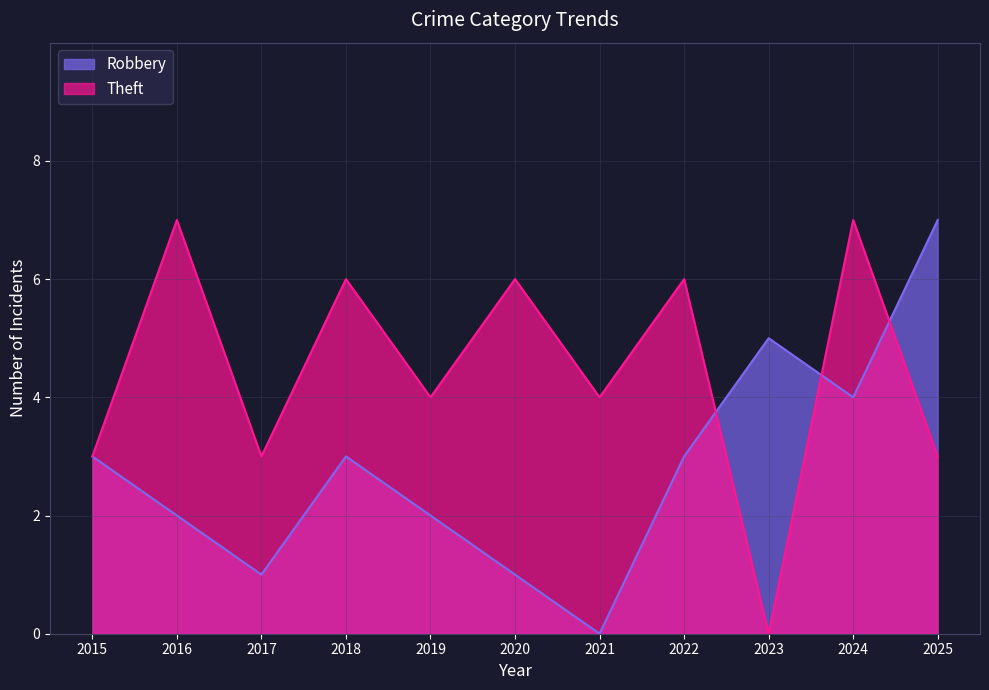

How many Robbery values are between 1 and 4?

8